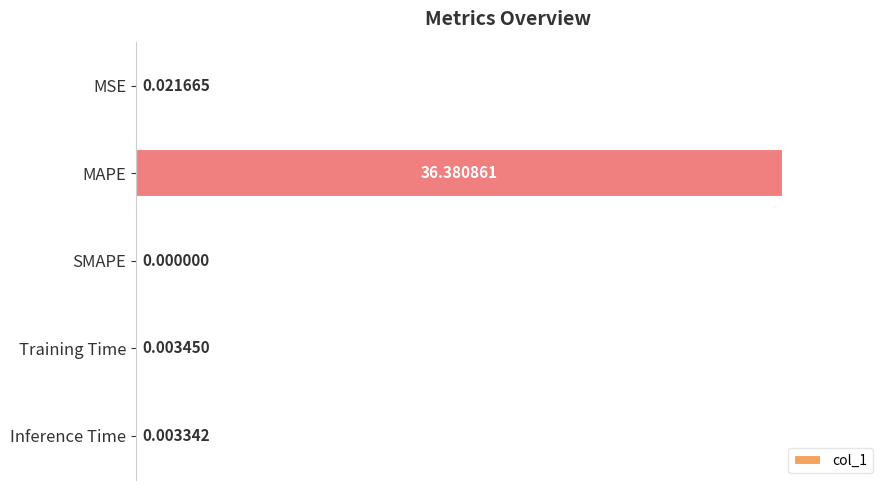

What is the average value?

0.2